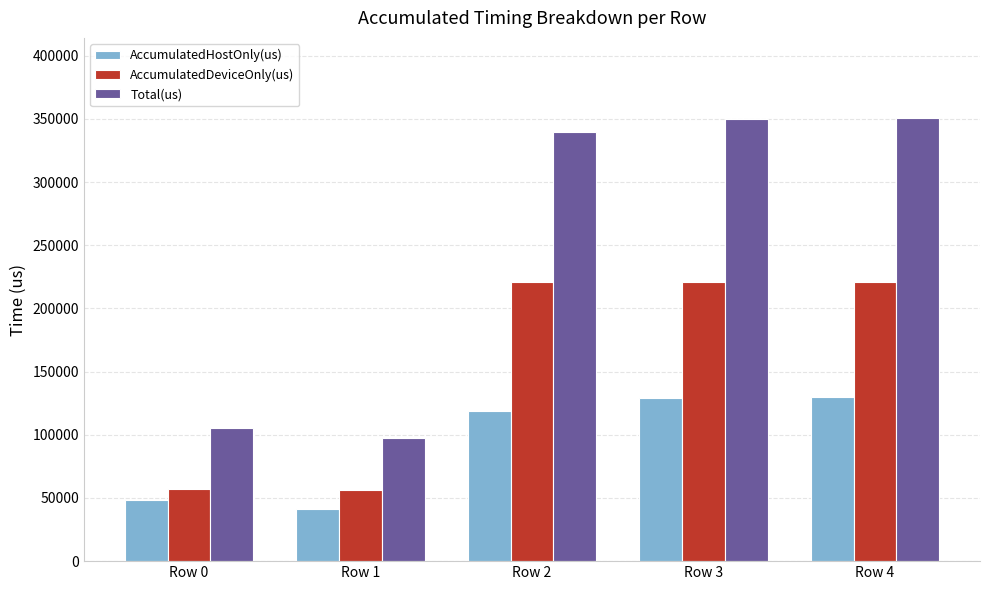

What is the difference between the maximum and minimum values in the AccumulatedDeviceOnly(us) series?

164640.4